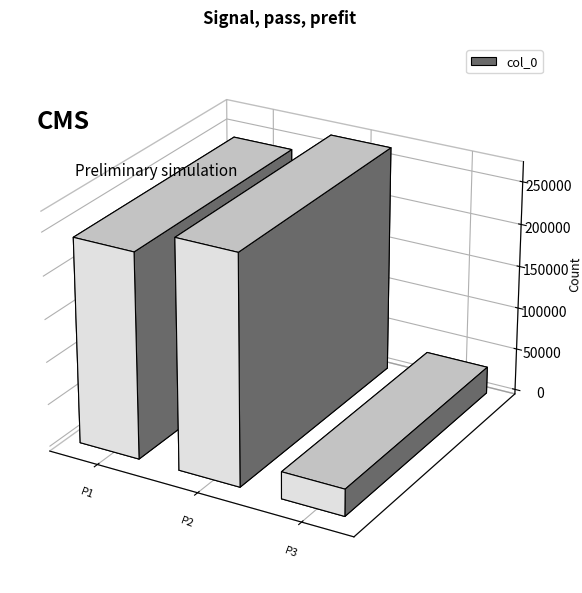

Are the bars grouped side by side (vs. stacked)?

No